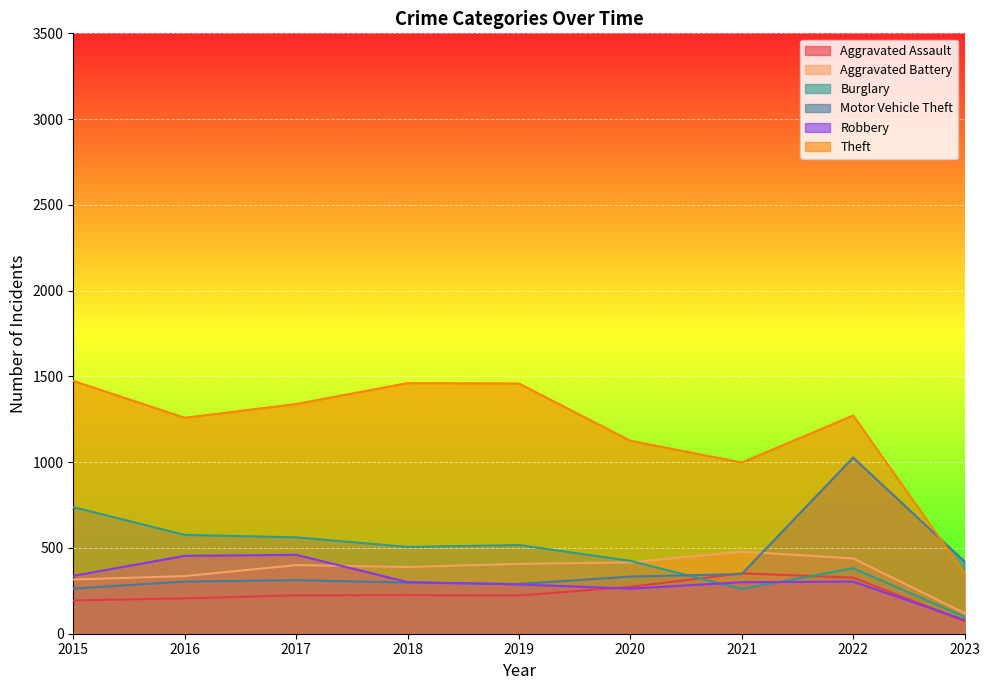

Where is the first local minimum for Aggravated Battery?

2018